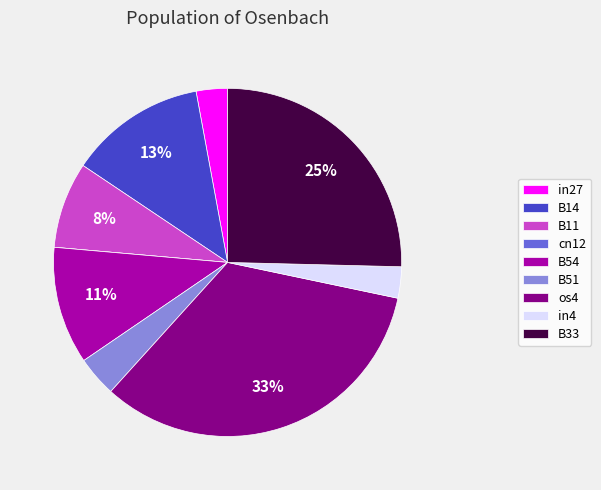

Is in27 the majority of the pie?

No